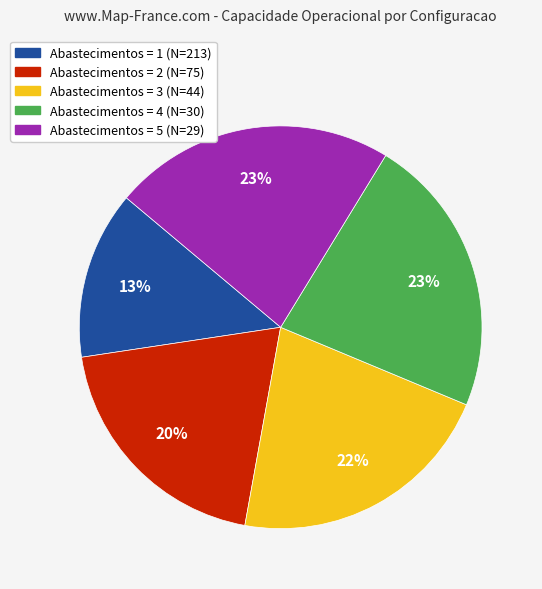

How many segments does this pie chart have?

5